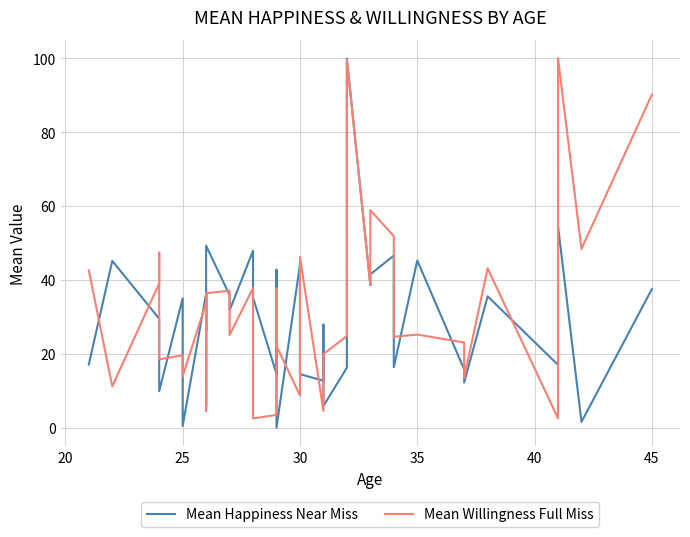

How many times do Mean Happiness Near Miss and Mean Willingness Full Miss cross each other?

20